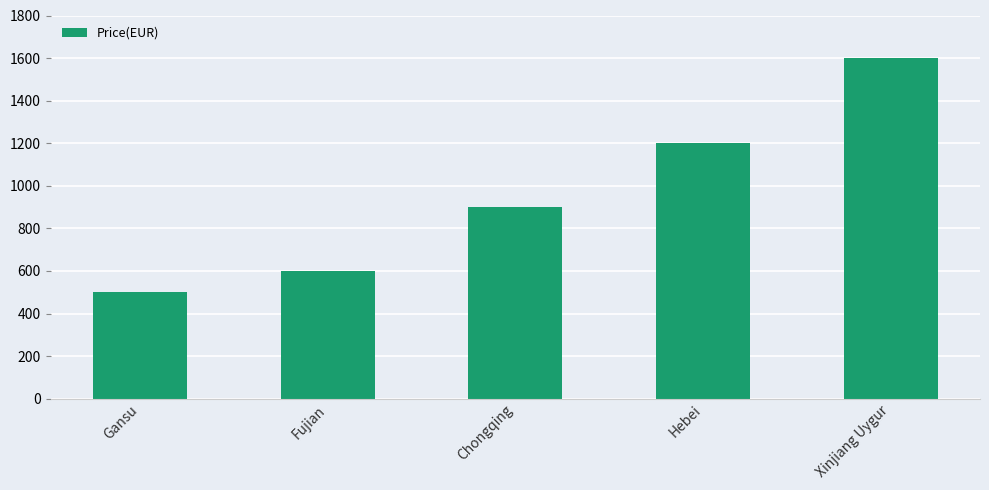

Reading right to left, transcribe all the data shown in this chart.

1600	1200	900	600	500